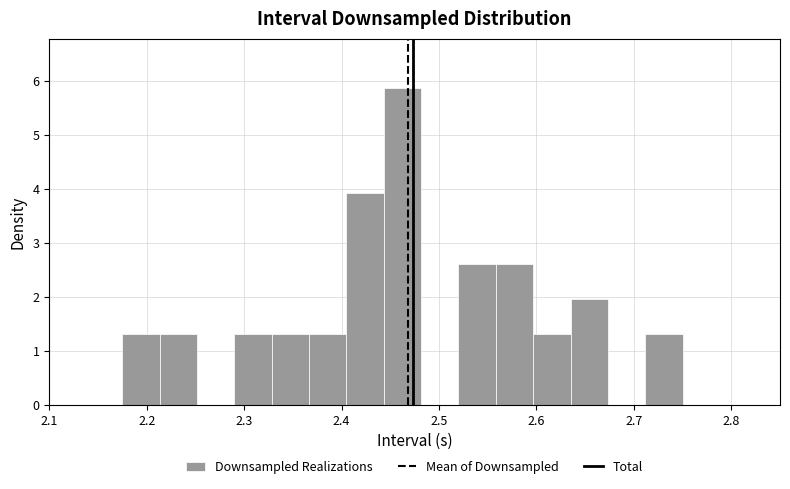

Around what value on the x-axis is the tallest bar? Give the approximate position of its centre, as read against the axis.

2.46